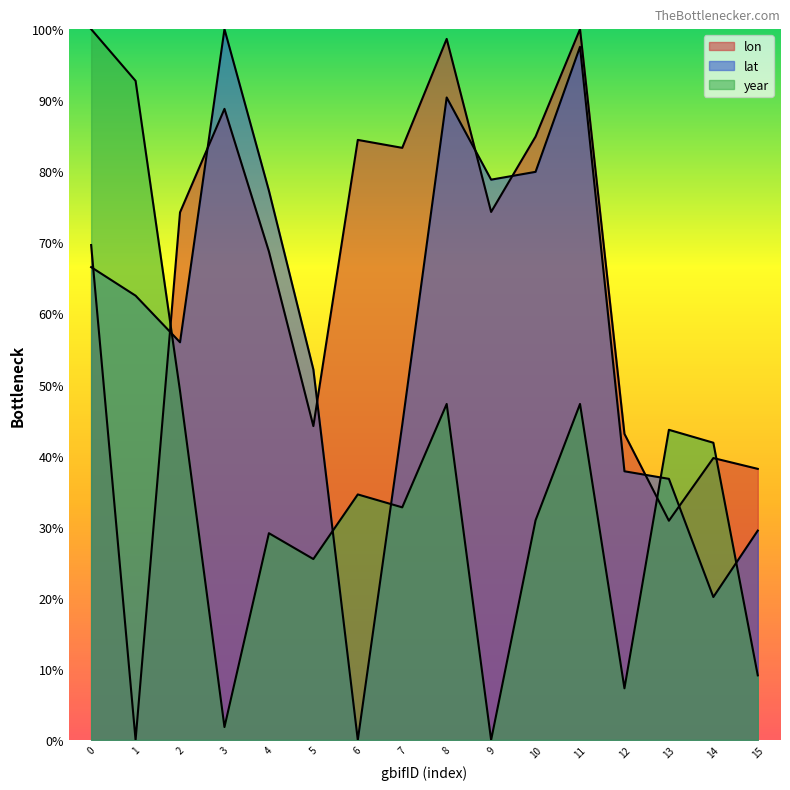

What is the difference between the second highest and second lowest values in the year series?

90.9